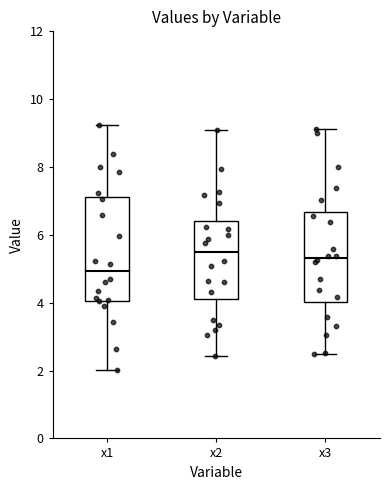

Reading left to right, read every box against the y-axis: the position of its median line, the range the box covers, and the ends of its whiskers. The values are not printed on the chart, so give them approximately, as read against the axis.

x1: median 5.0, box 4.0 to 7.2, whiskers 2.0 to 9.2
x2: median 5.4, box 4.2 to 6.4, whiskers 2.4 to 9.0
x3: median 5.4, box 4.0 to 6.6, whiskers 2.4 to 9.2